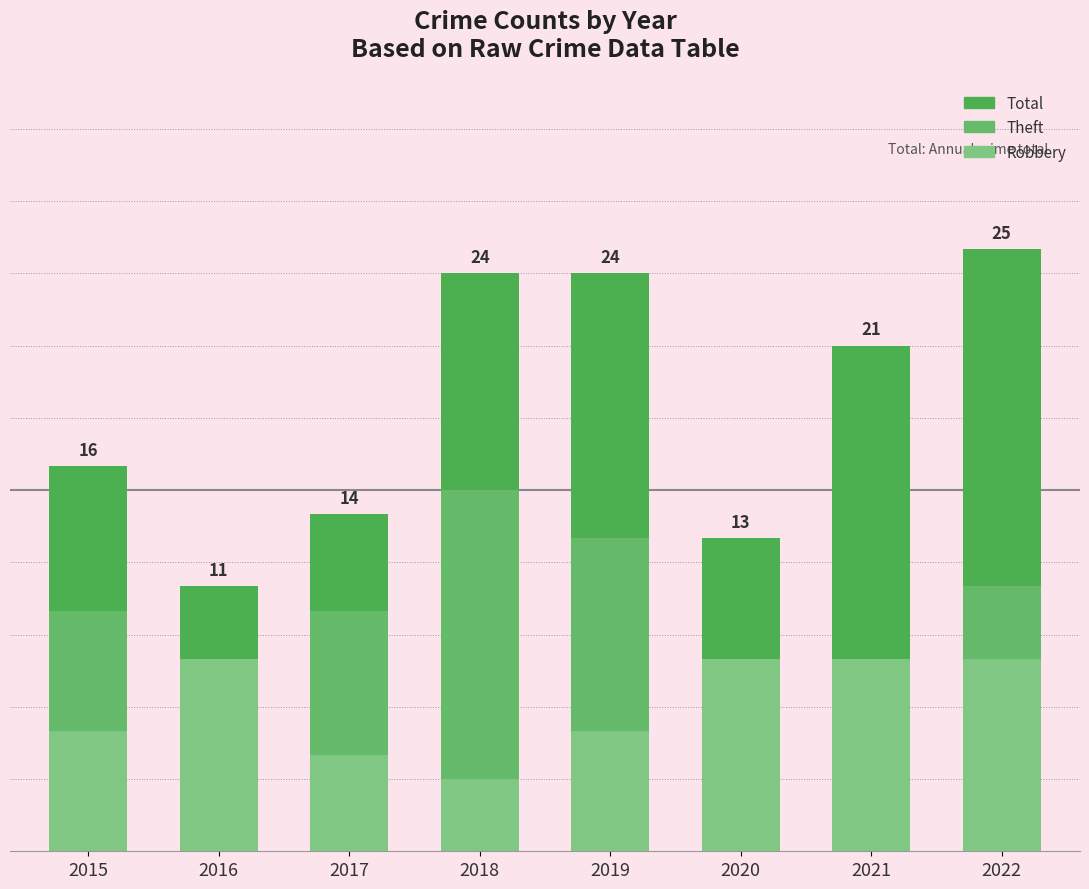

How many categories are shown in the chart?

8